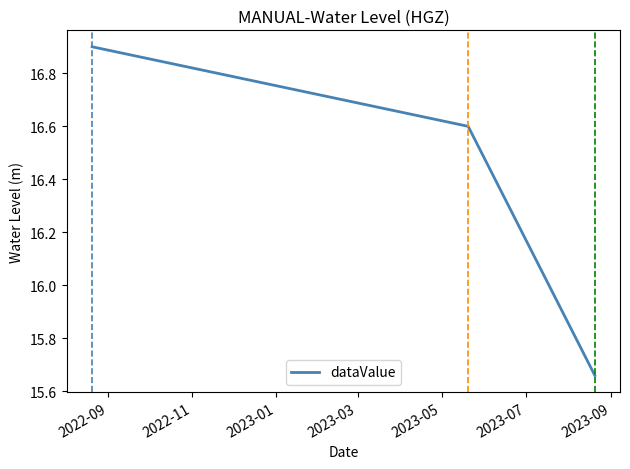

What is the maximum value shown in the chart?

16.9